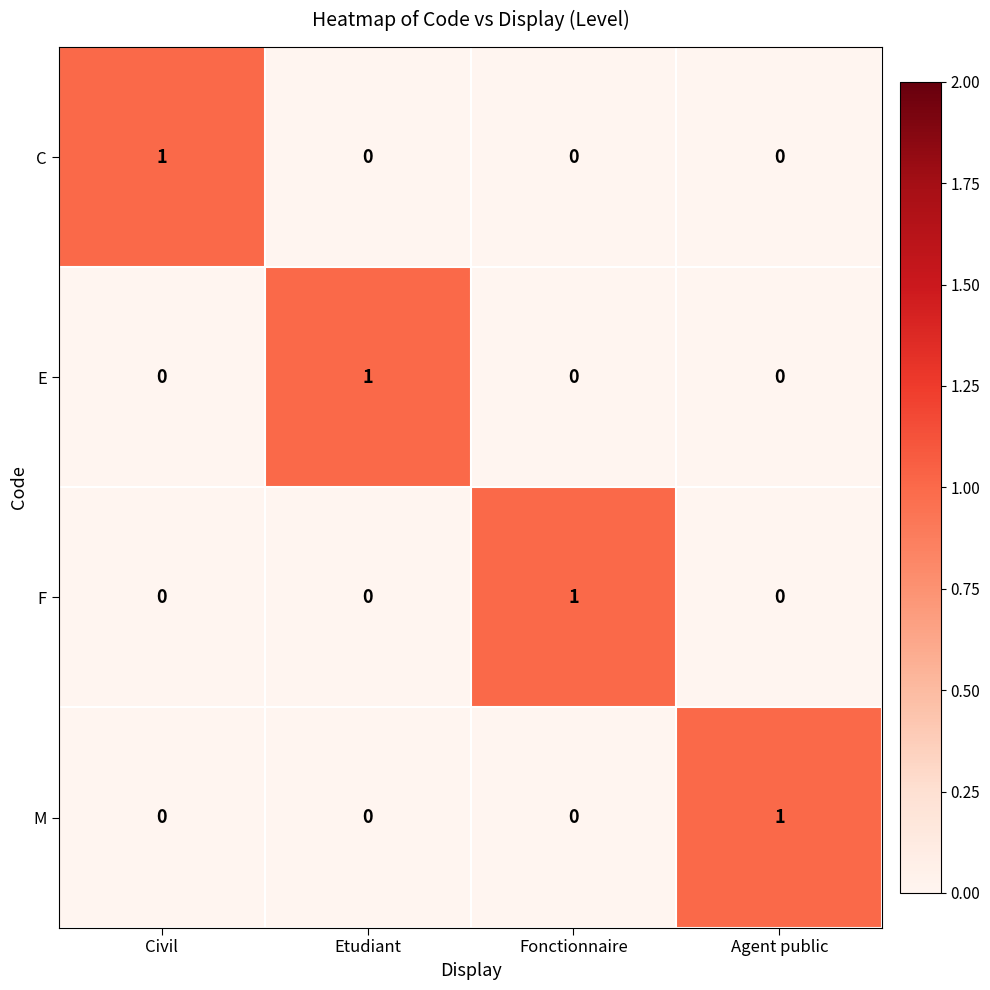

Count the C values in the range 0 to 1.

4